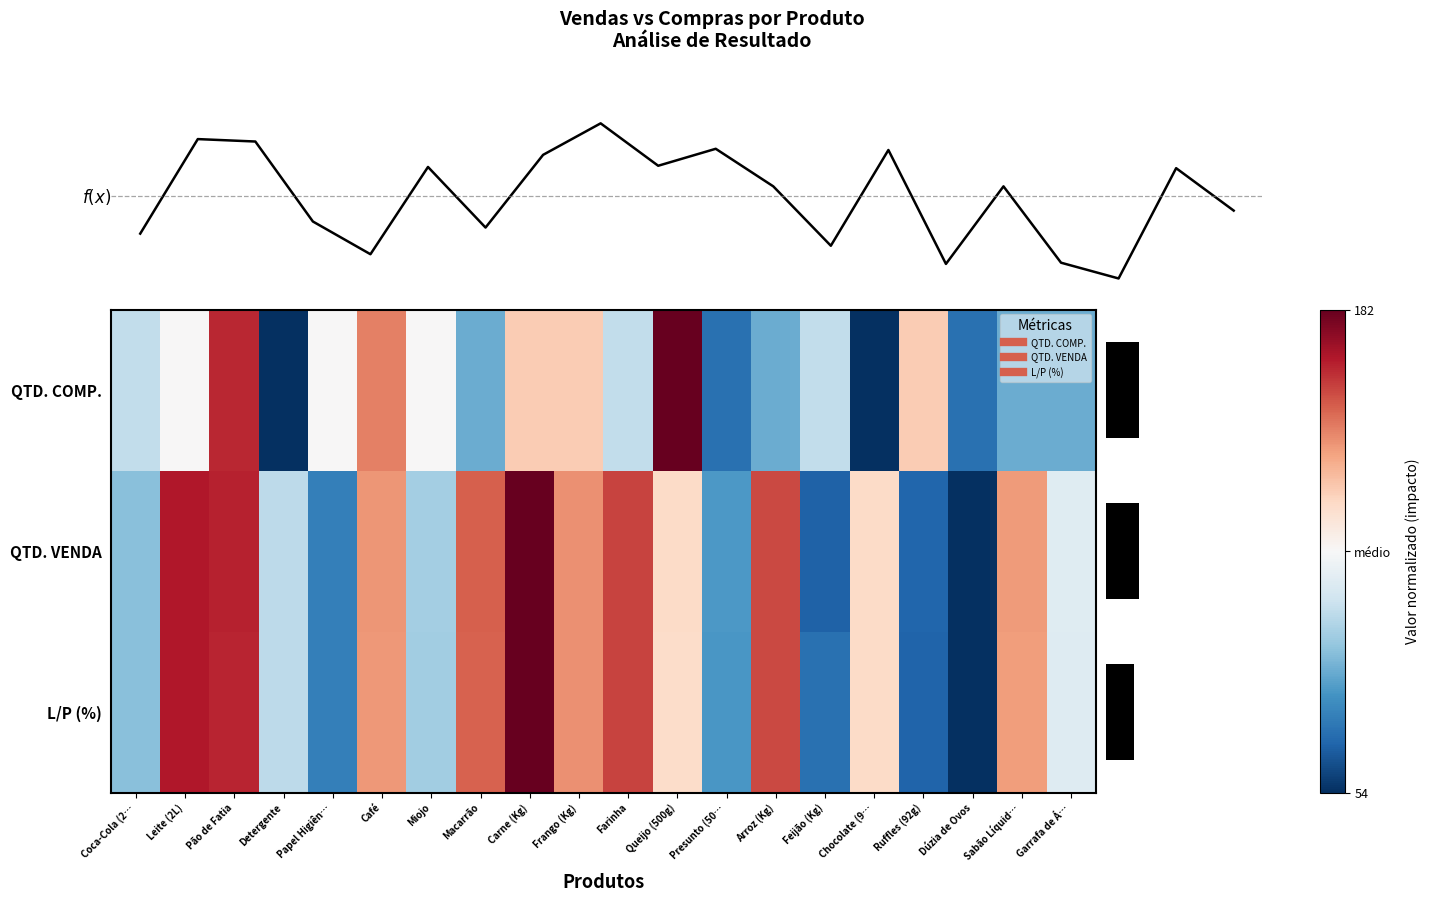

The L/P (%) series shows -1.3 at Ruffles (92g). True or false?

False